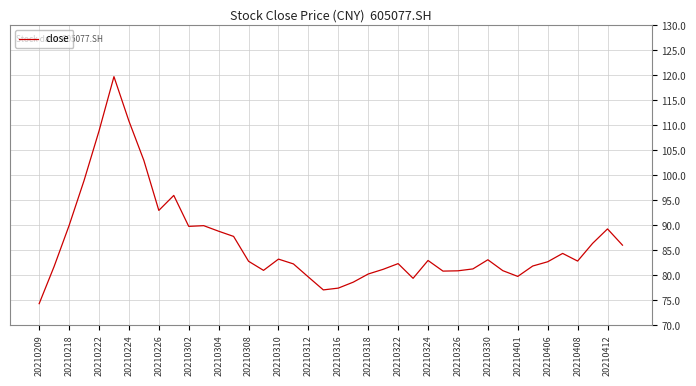

What is the difference between the maximum and minimum values?

45.4